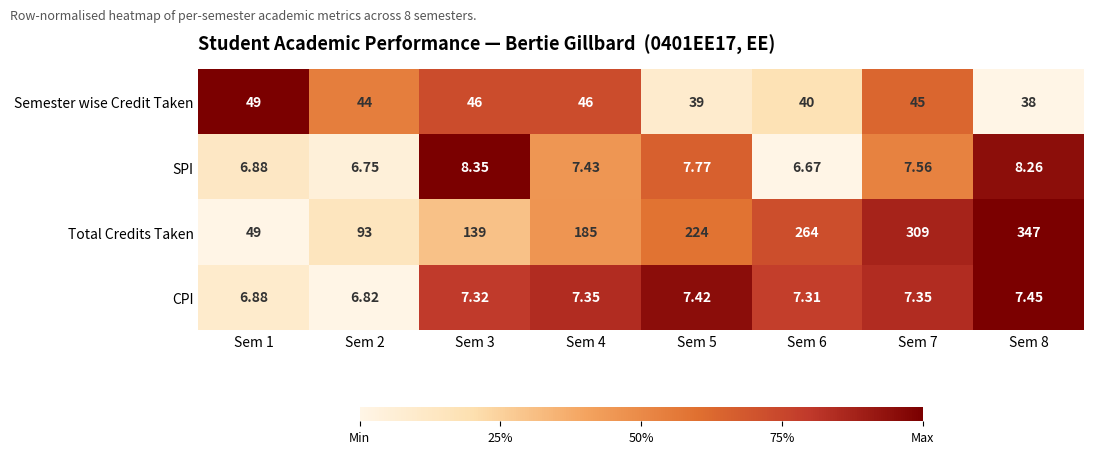

Which series has the largest range (max minus min)?

Total Credits Taken